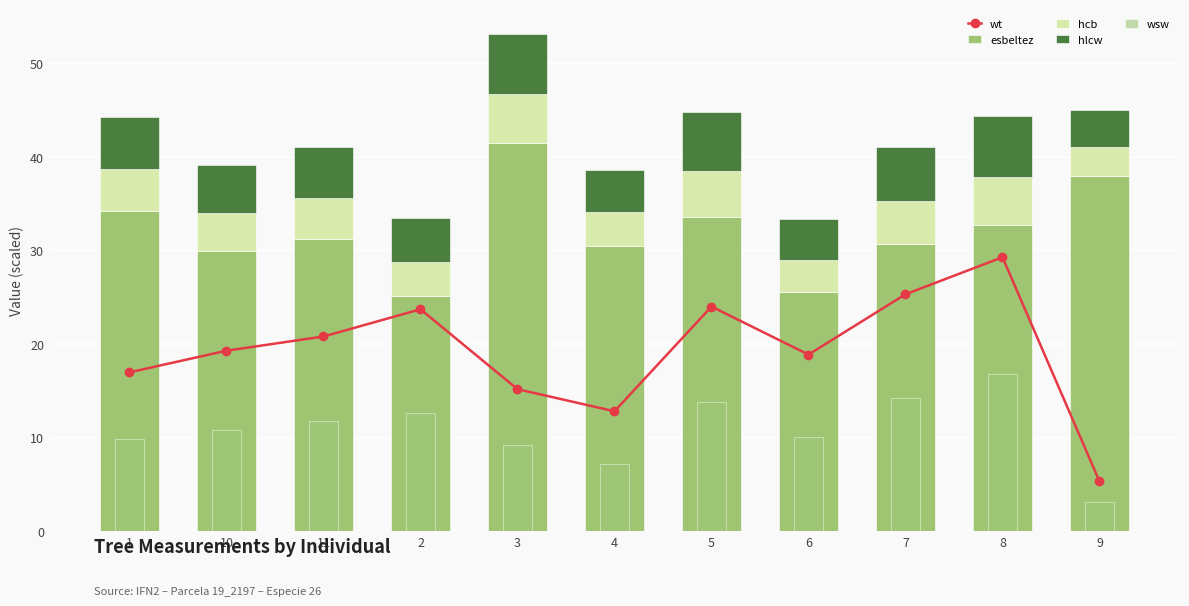

At which label is esbeltez closest to 33?

8